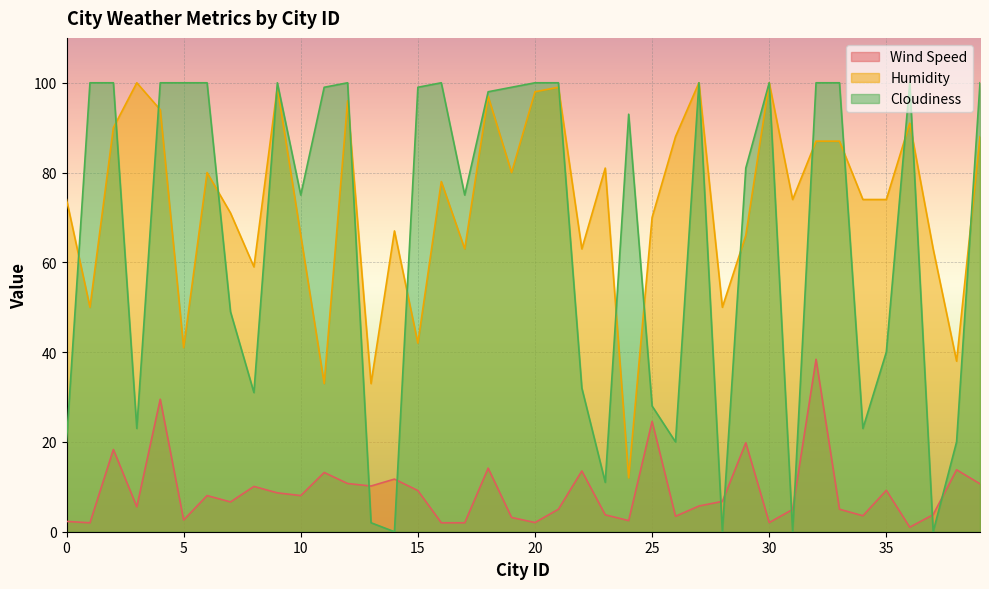

What is the value of the Wind Speed point at the 11th from the left?

8.1